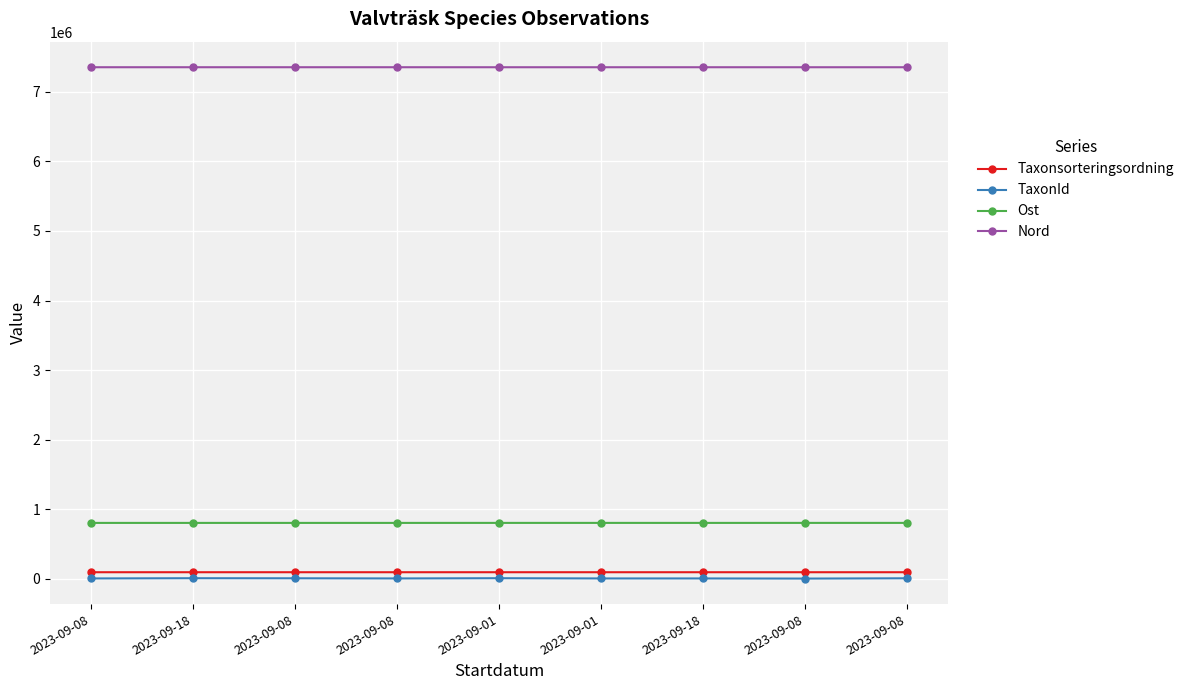

The value of Ost at 2023-09-08 is 801038. True or false?

True